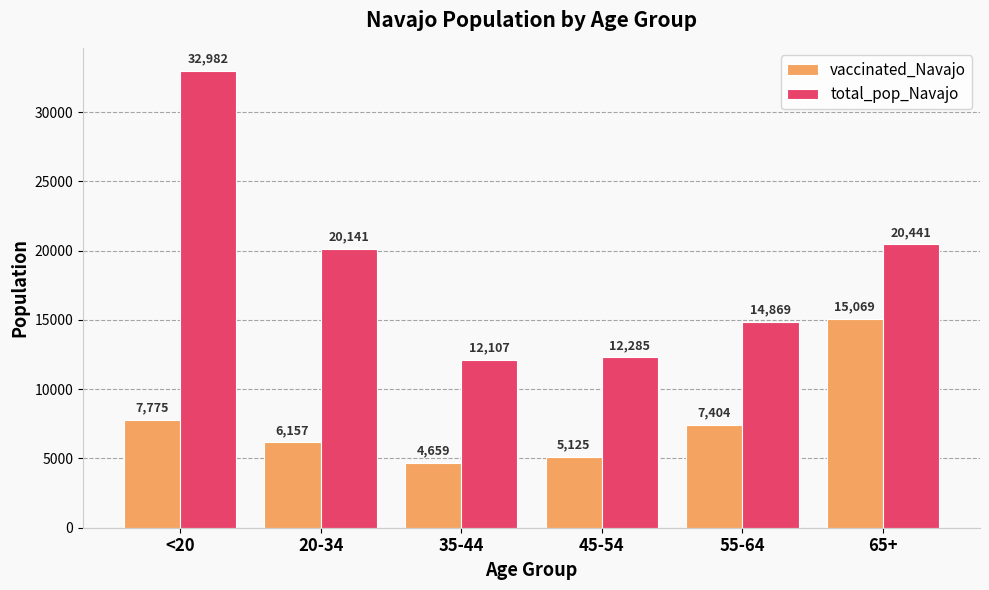

How many bars are there in total?

12